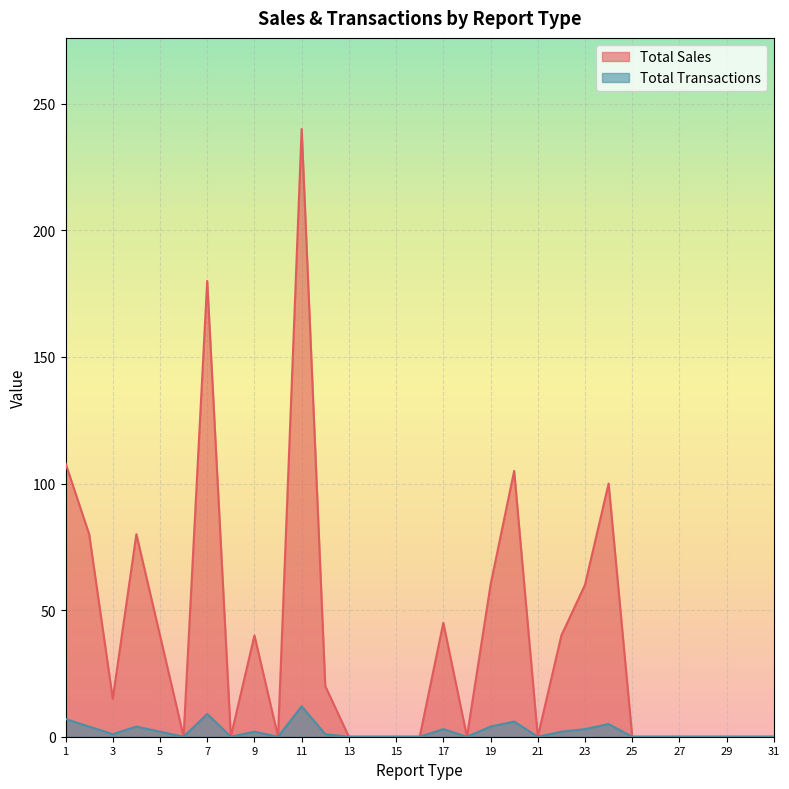

How many interior local peaks does the Total Sales series have?

7